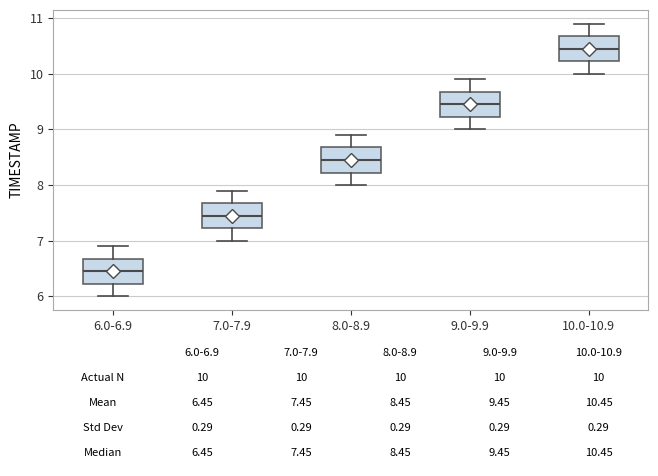

Which box has the highest median line?

10.0-10.9